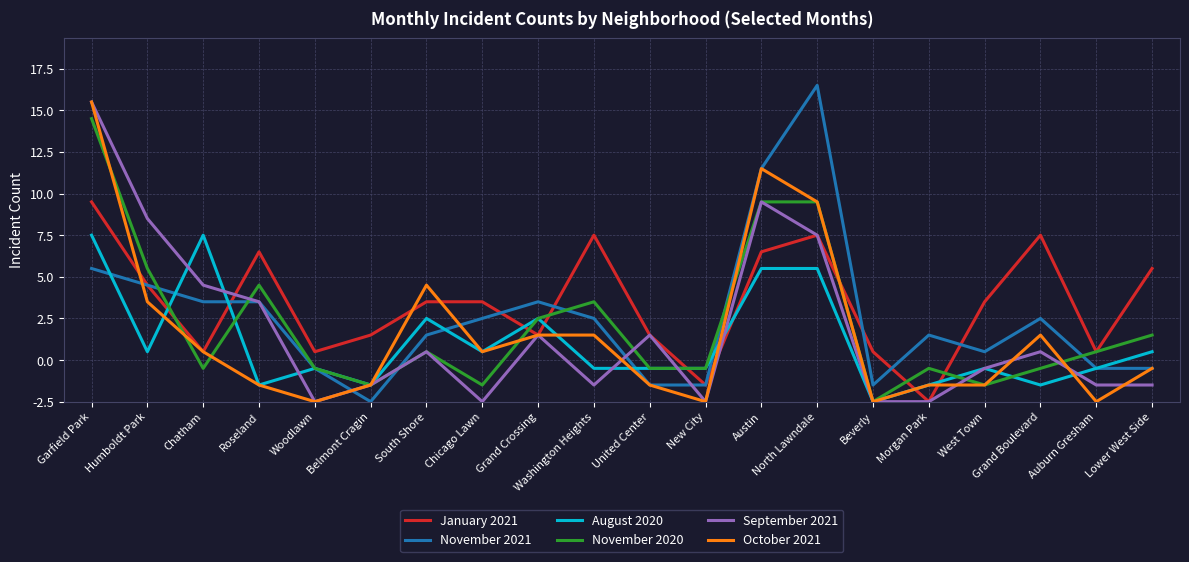

What are all the series names shown in the legend?

January 2021, November 2021, August 2020, November 2020, September 2021, October 2021